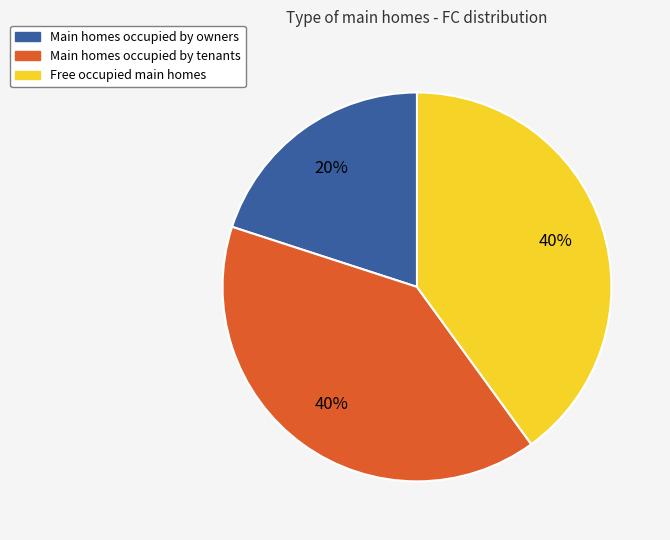

To the nearest percent, what is the difference between the largest and smallest slice percentages?

20%